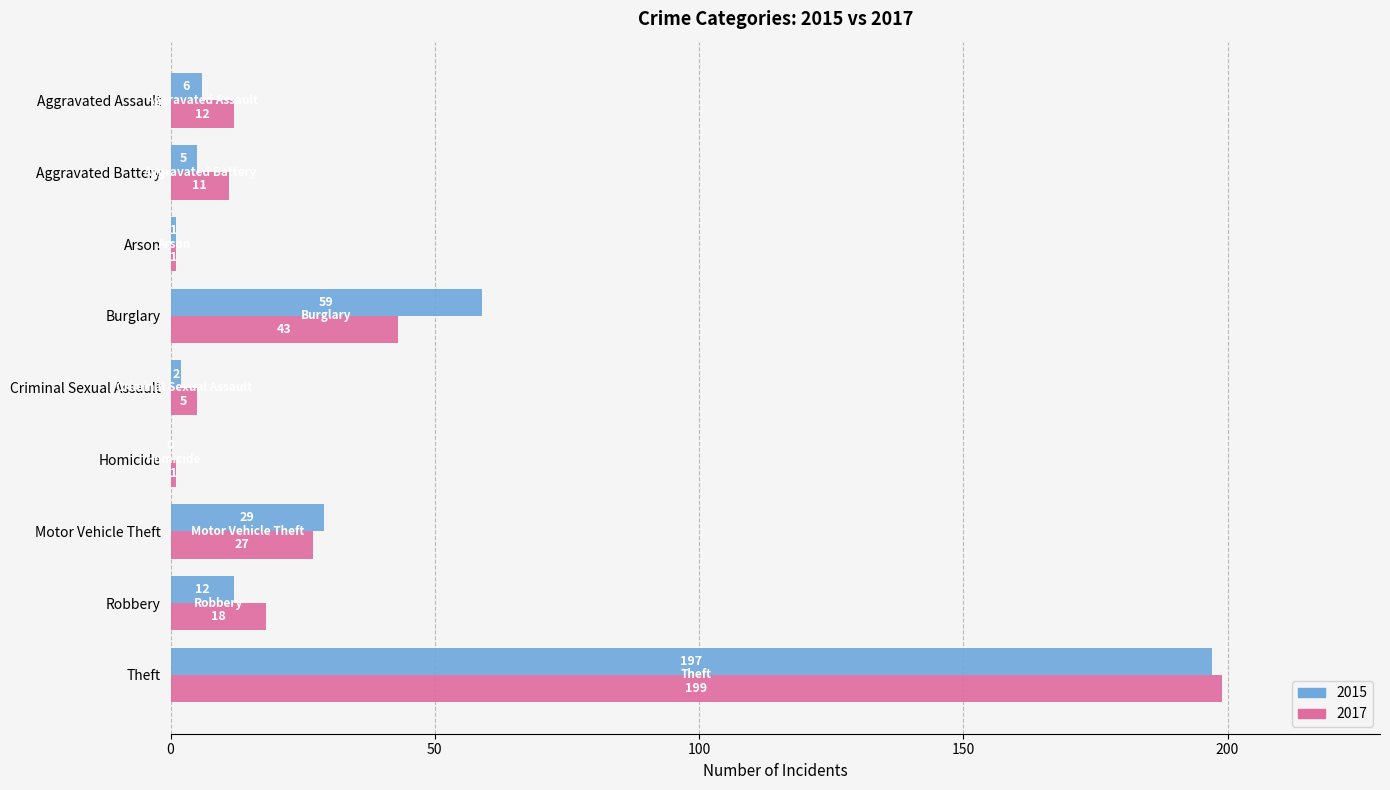

Which category has the highest value in the 2017 series?

Theft